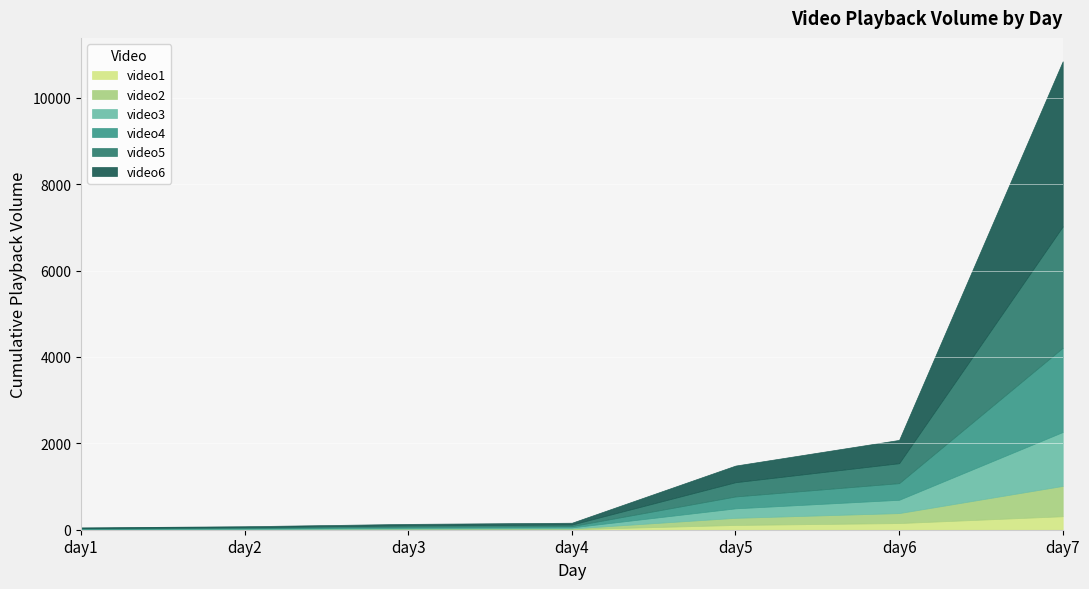

Which has a higher value, day6 or day7?

day7